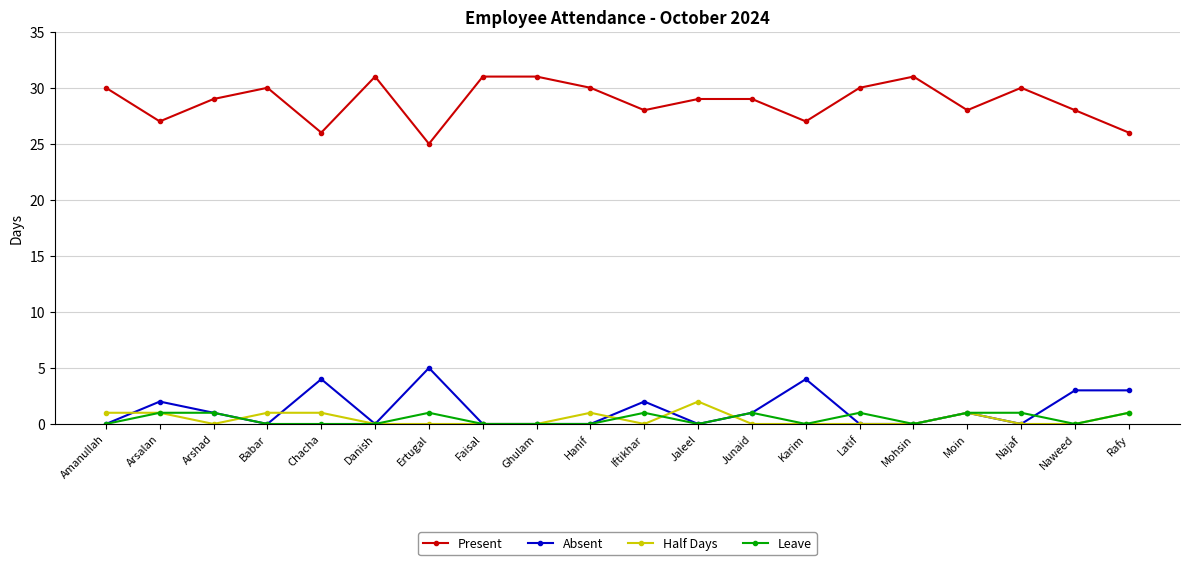

At how many categories does at least one series exceed 17?

20